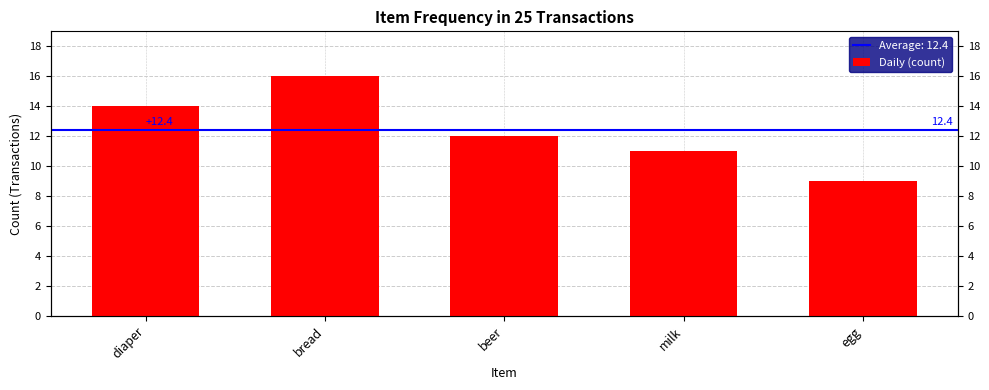

True or false: the data shows 9 at egg.

True